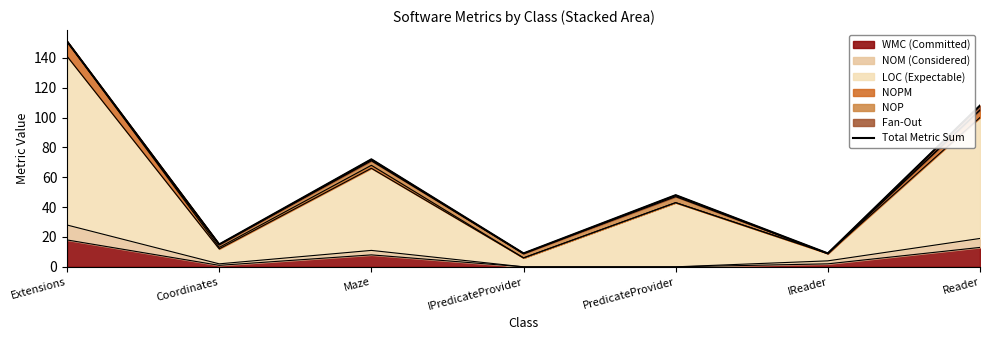

The value at Maze is 107. True or false?

False